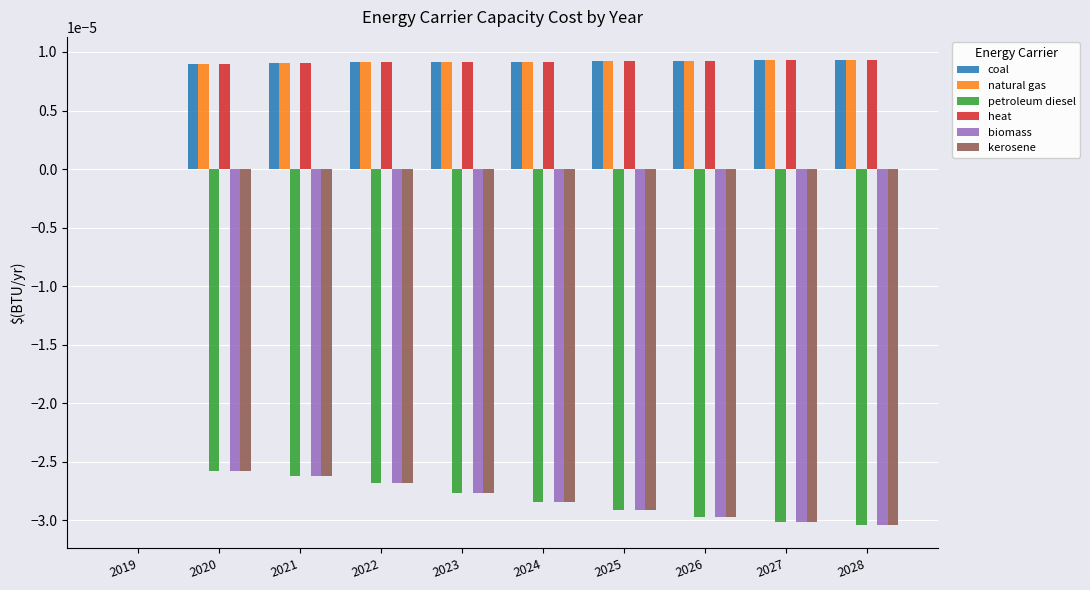

Which category has the highest value in the petroleum diesel series?

2019